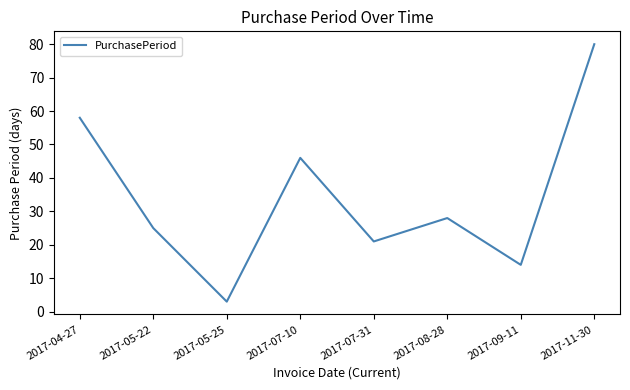

What is the greatest value displayed?

80